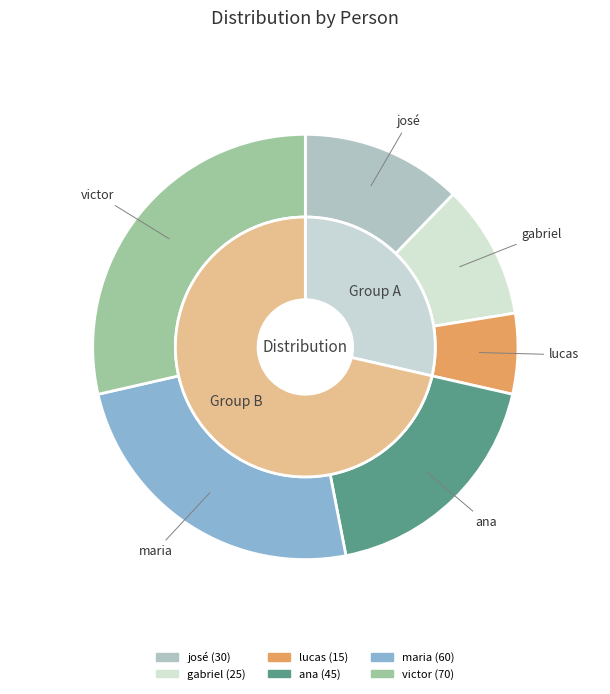

Count the number of slices in the pie.

6